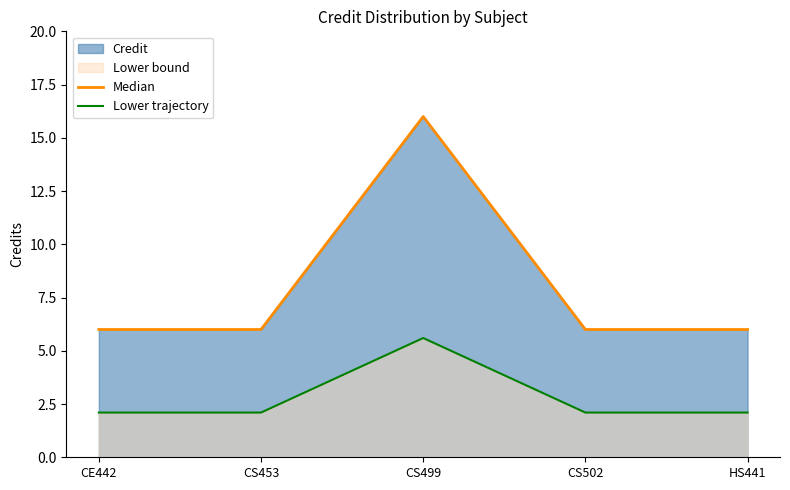

At which category does Median reach its first local peak?

CS499